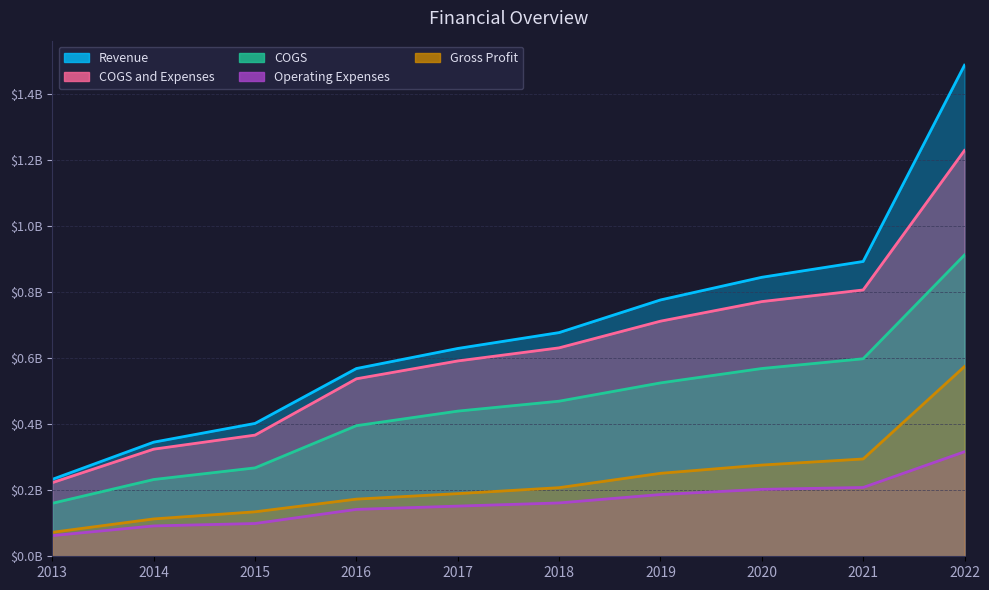

True or false: Revenue has a value of 0.8 at 2019.

True